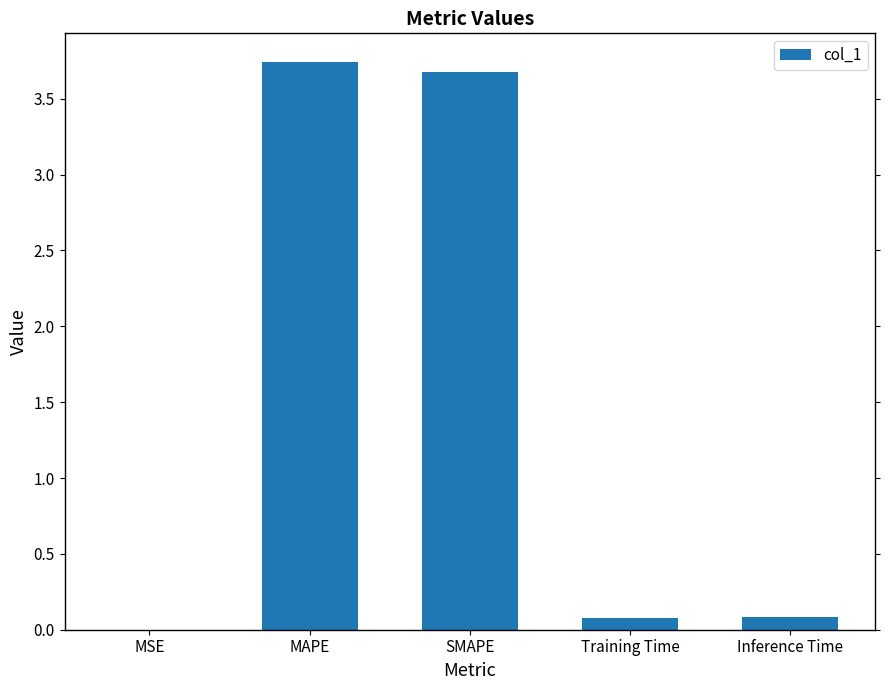

Which has a higher value, MAPE or Inference Time?

MAPE